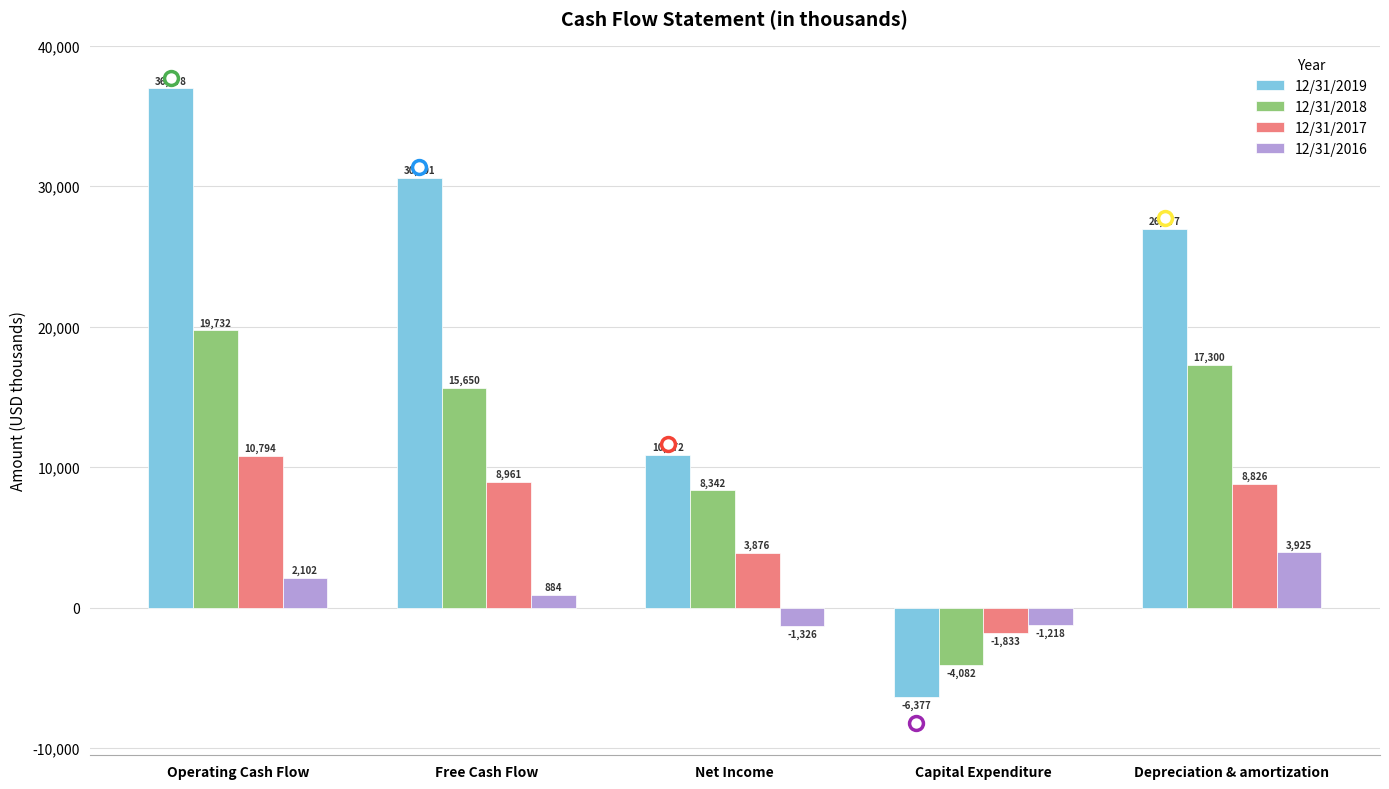

How many series are shown in this chart?

4